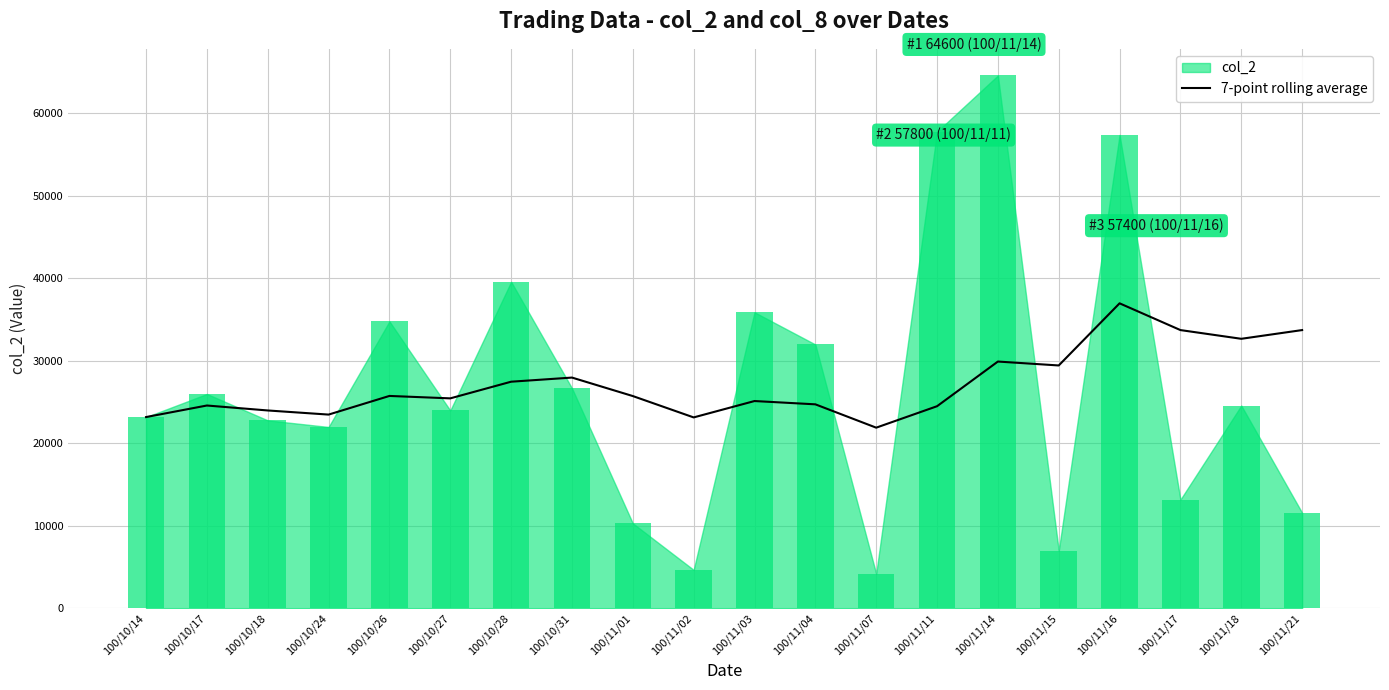

The value of 7-point rolling average at 100/11/01 is 25745.7. True or false?

True